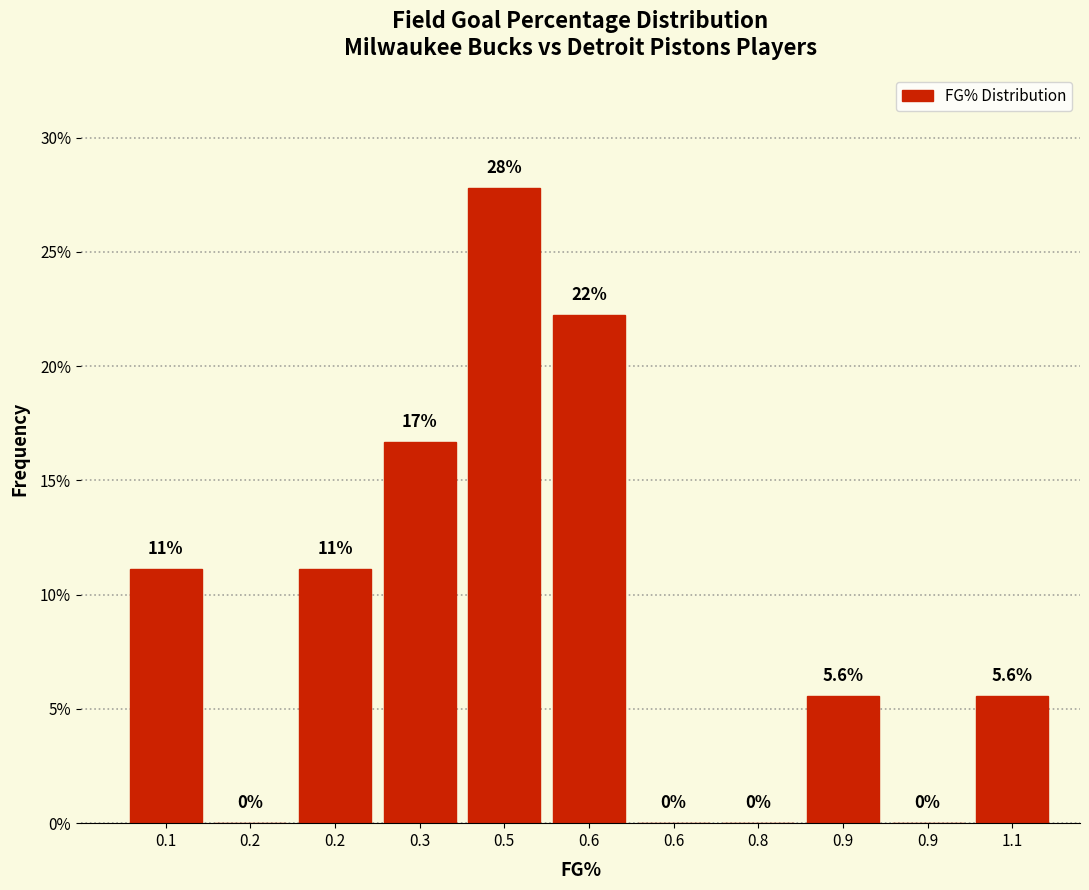

How many values exceed 5?

7